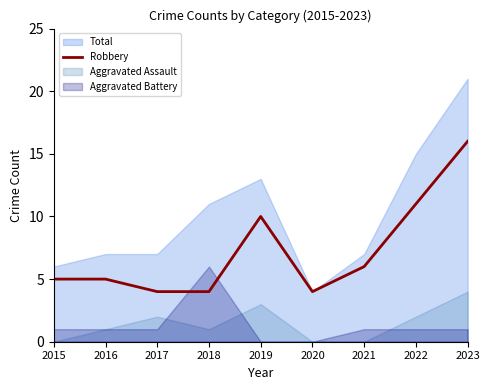

At which category does the data reach its first local peak?

2019